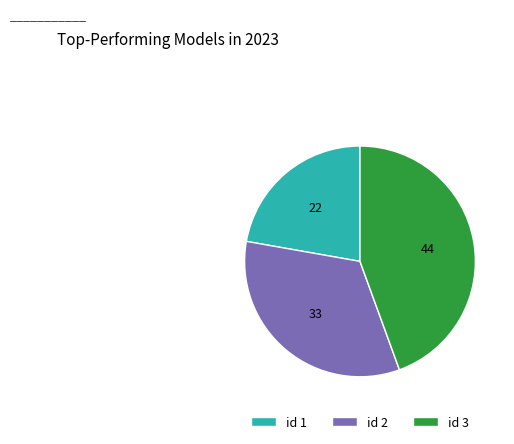

Which category has the smallest portion of the pie?

id 1